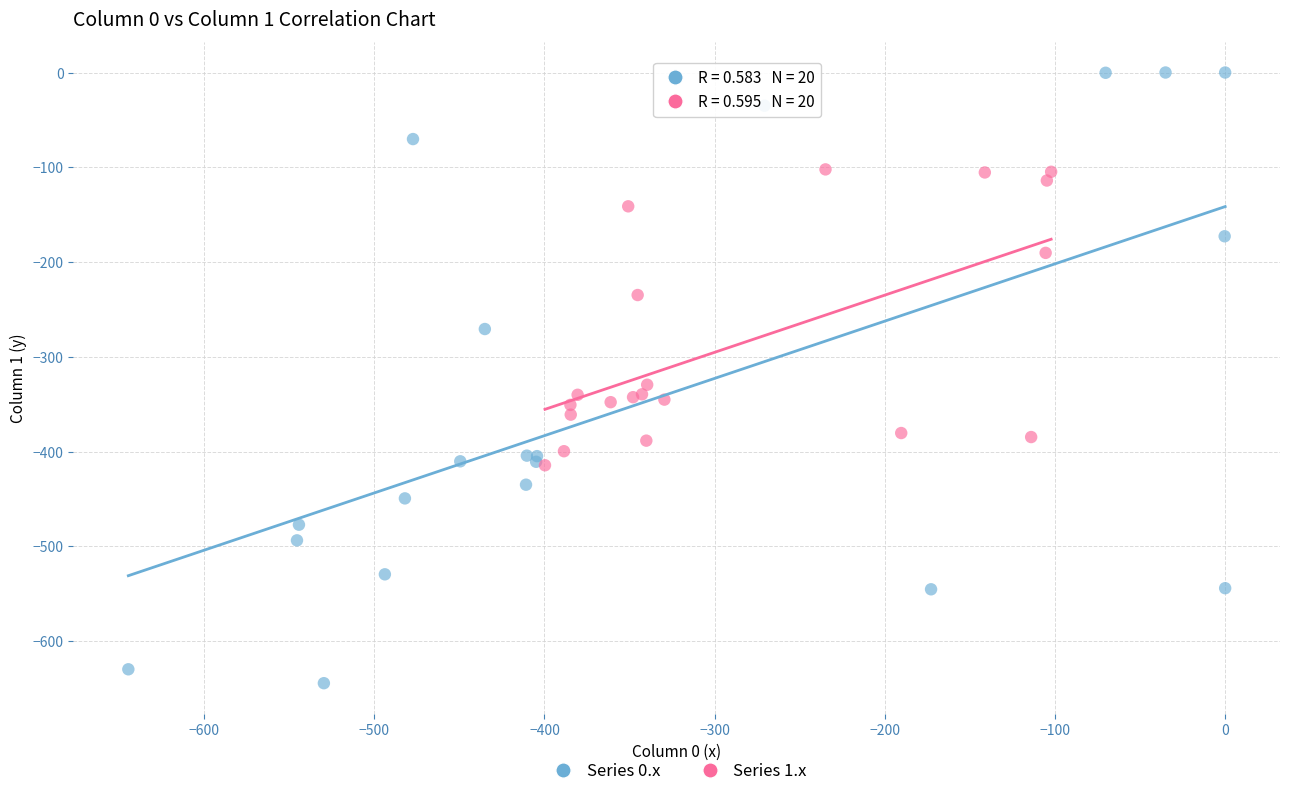

Which series contains the highest Y value?

Series 0.x